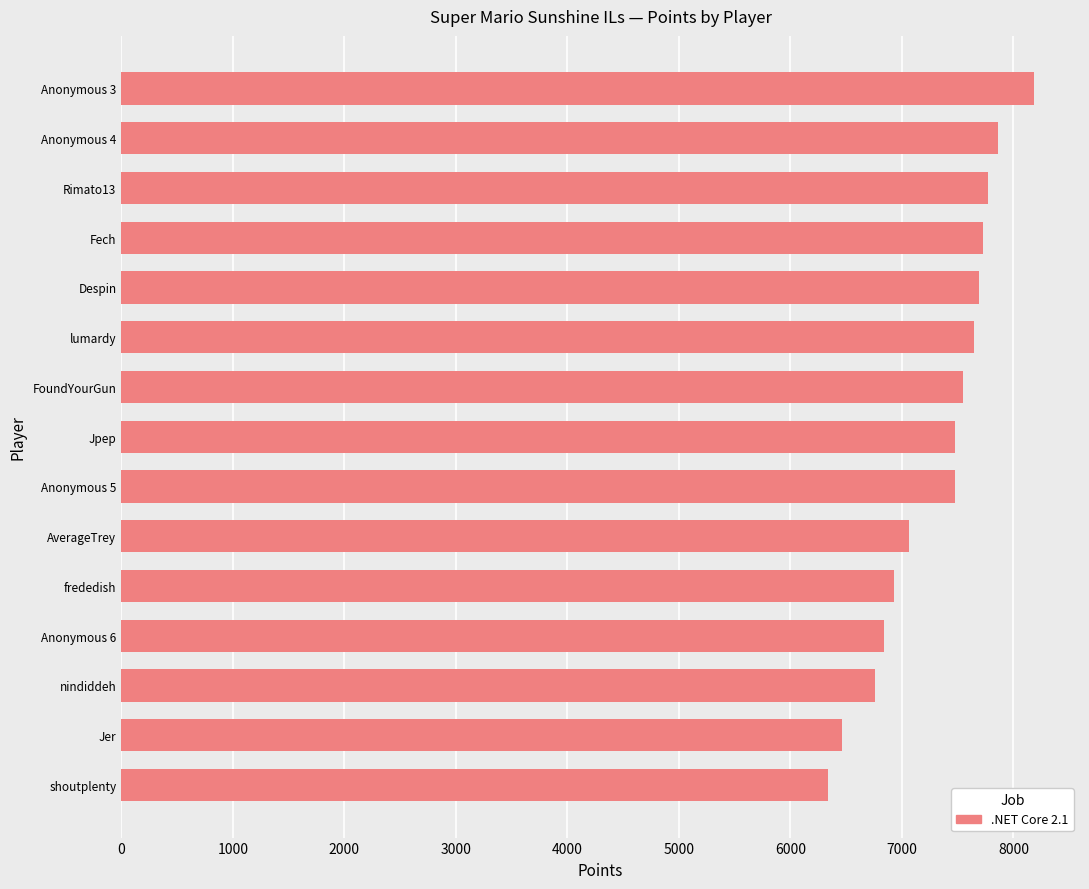

Is it true that the value at Rimato13 is 7768?

True